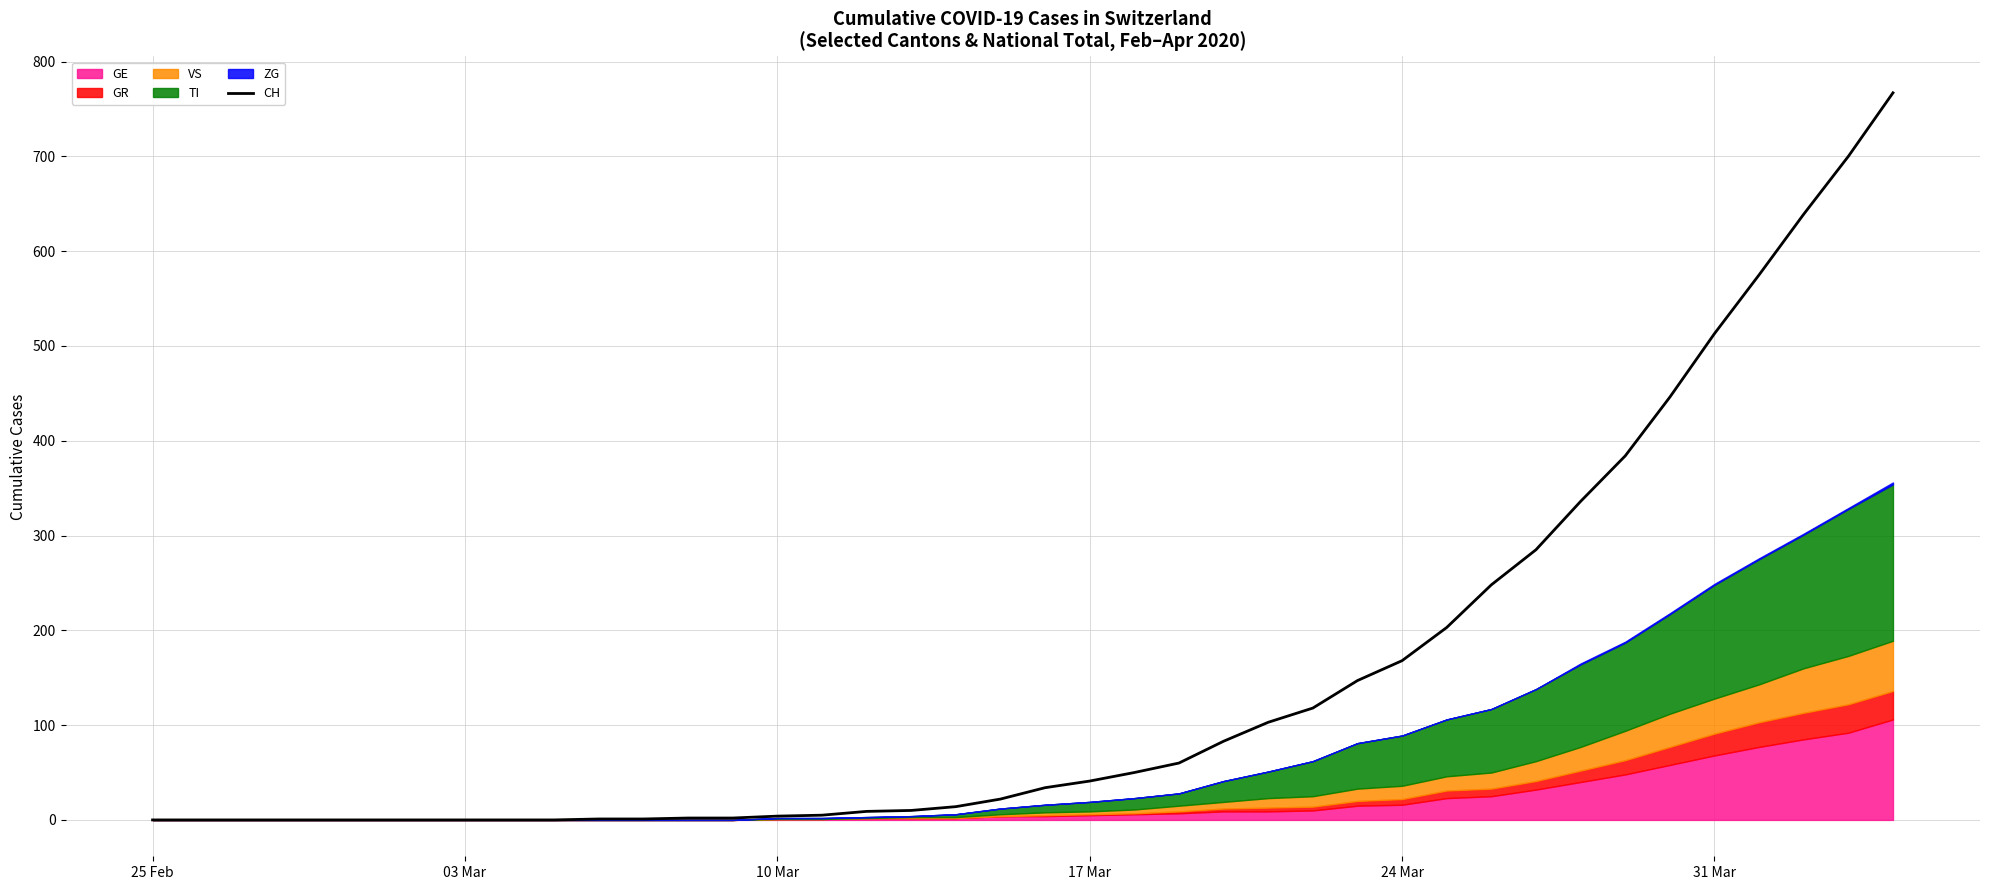

How many lines are shown in the chart?

1